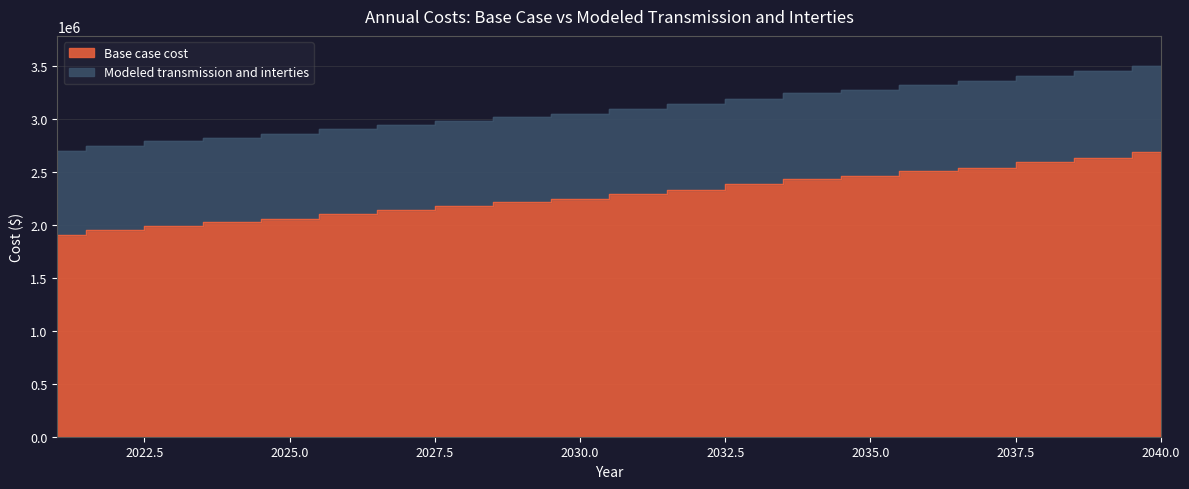

What value does the Base case cost series have at 2027?

2141484.9